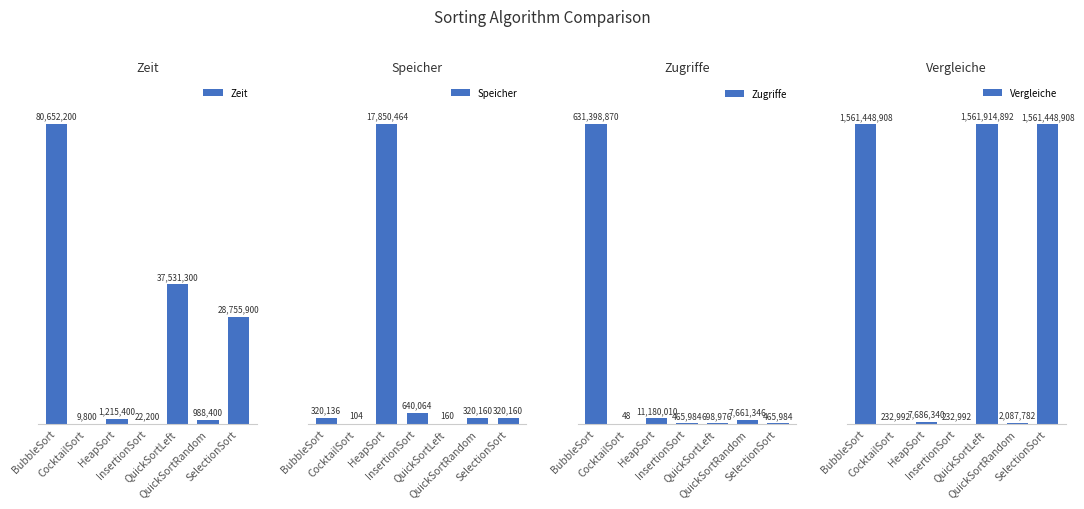

Reading left to right, what are all the values shown in this chart?

Zeit: BubbleSort=80652200	CocktailSort=9800	HeapSort=1215400	InsertionSort=22200	QuickSortLeft=37531300	QuickSortRandom=988400	SelectionSort=28755900
Speicher: BubbleSort=320136	CocktailSort=104	HeapSort=17850464	InsertionSort=640064	QuickSortLeft=160	QuickSortRandom=320160	SelectionSort=320160
Zugriffe: BubbleSort=631398870	CocktailSort=48	HeapSort=11180010	InsertionSort=465984	QuickSortLeft=698976	QuickSortRandom=7661346	SelectionSort=465984
Vergleiche: BubbleSort=1561448908	CocktailSort=232992	HeapSort=7686340	InsertionSort=232992	QuickSortLeft=1561914892	QuickSortRandom=2087782	SelectionSort=1561448908